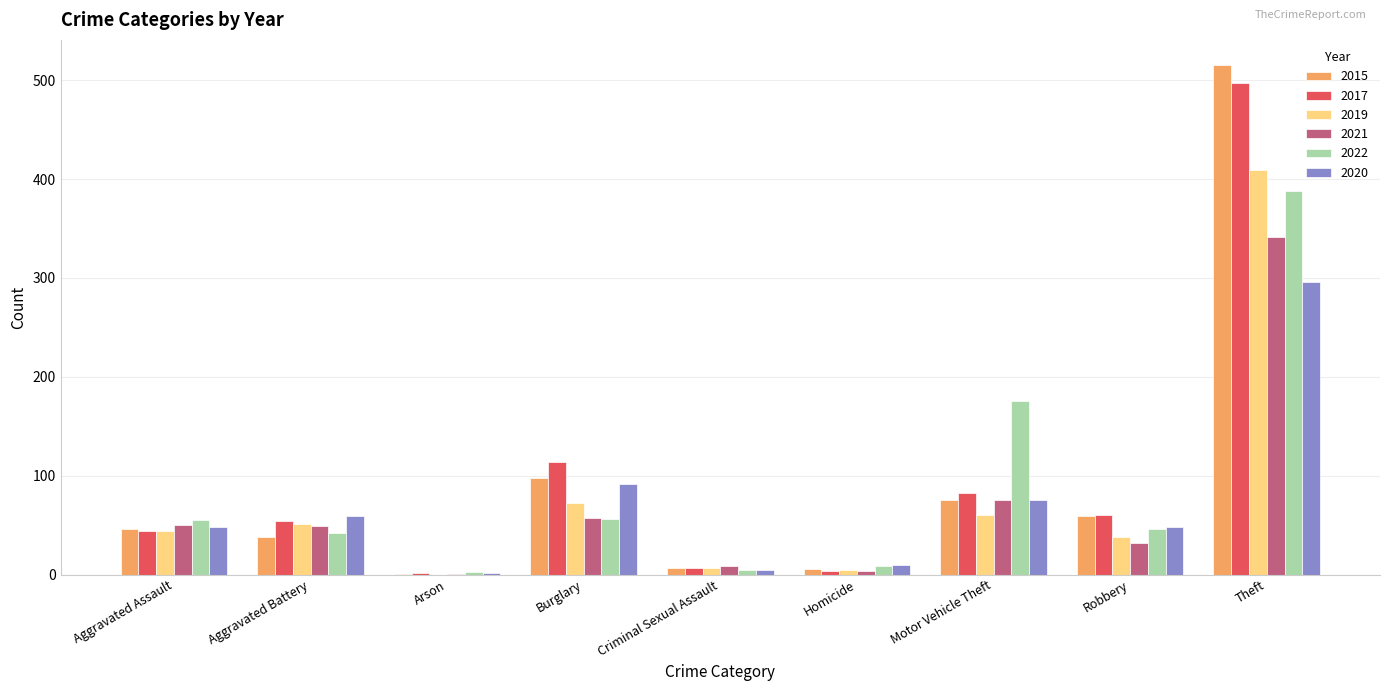

Which category has the highest value in the 2019 series?

Theft